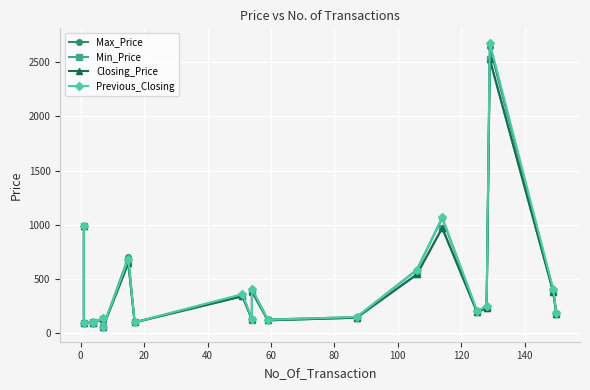

How many interior local valleys does the Min_Price series have?

7